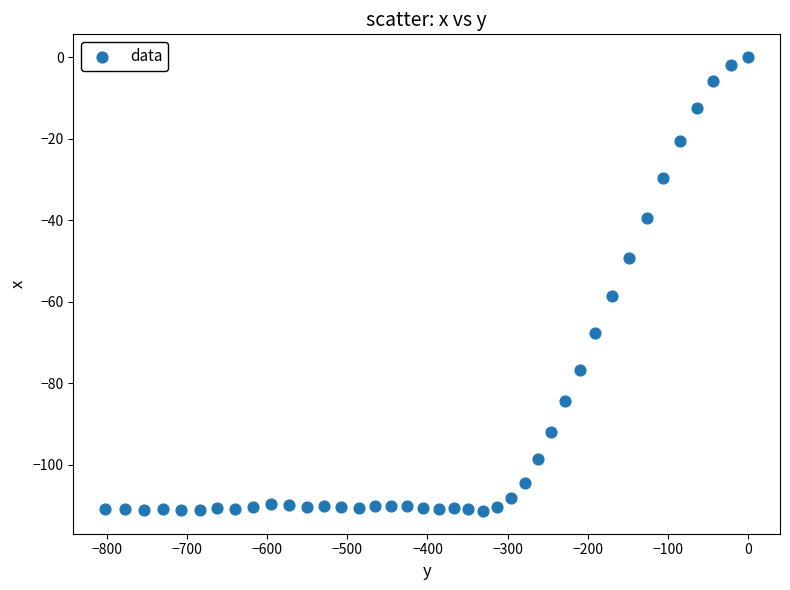

What is the range of X values (max minus min)?

802.0